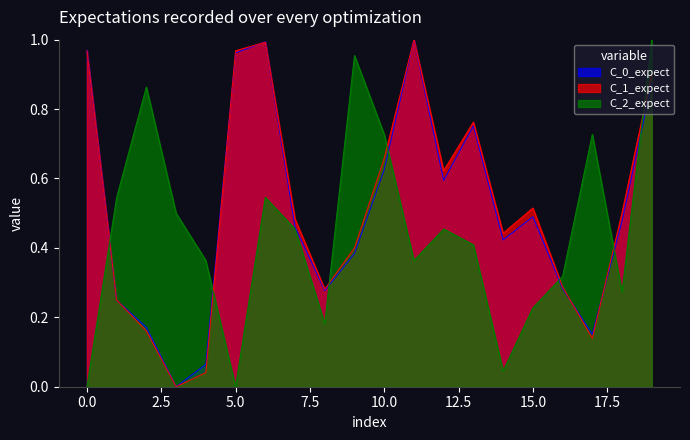

After their last crossing, which series has the higher values: C_2_expect or C_1_expect?

C_2_expect